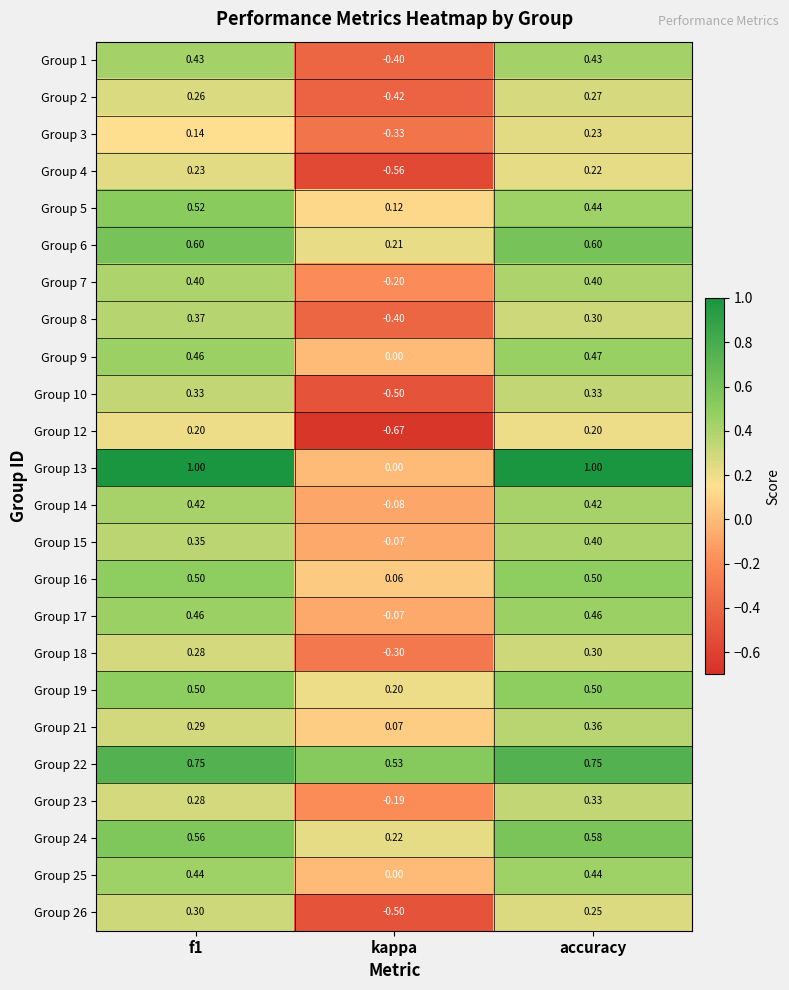

Which series has the widest spread of values?

Group 13